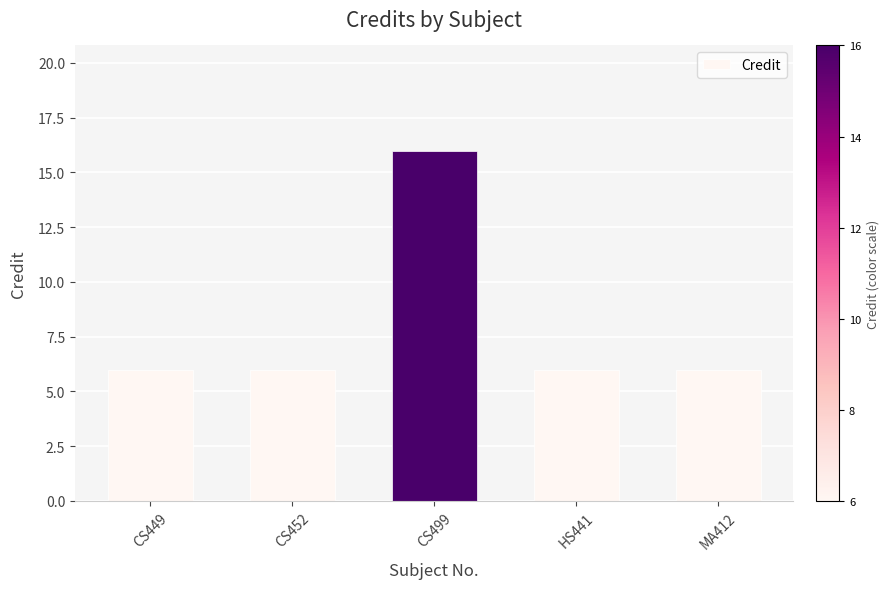

How many bars are there in total?

5